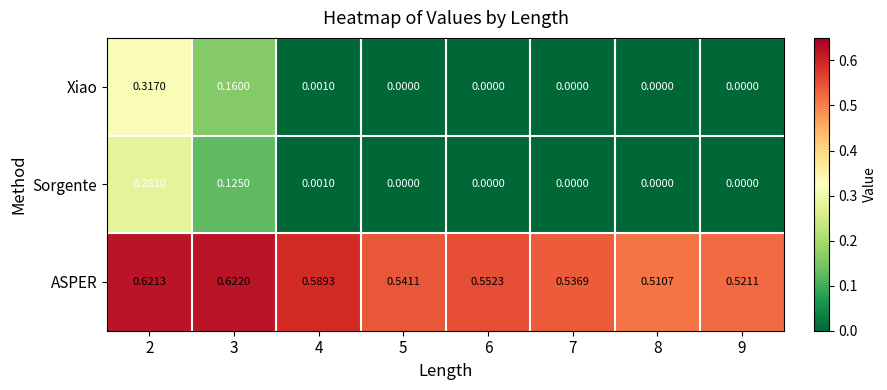

Which series has the largest total across all categories?

ASPER